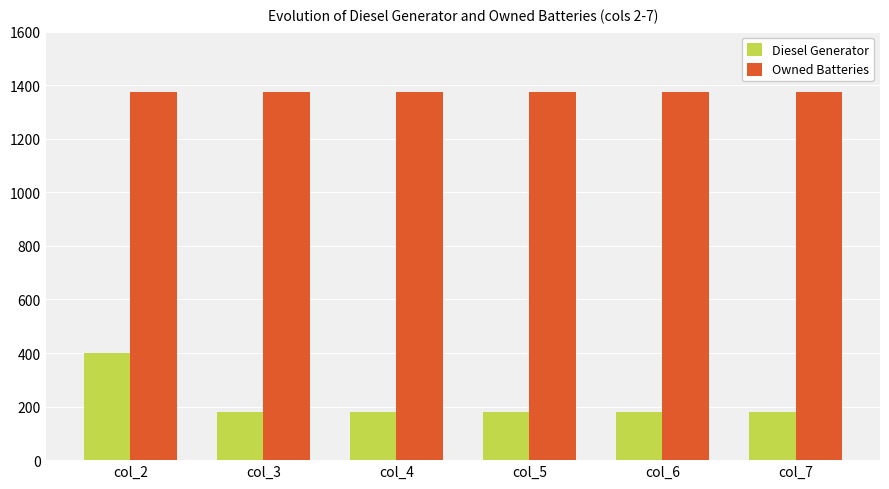

Which series has the largest total across all categories?

Owned Batteries